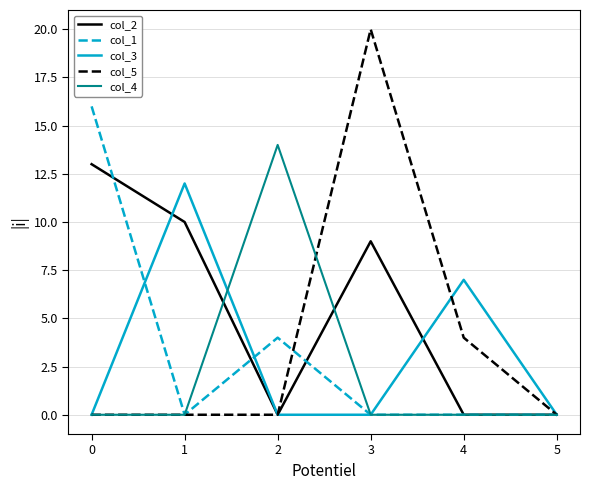

Does the chart have visible grid lines?

Yes